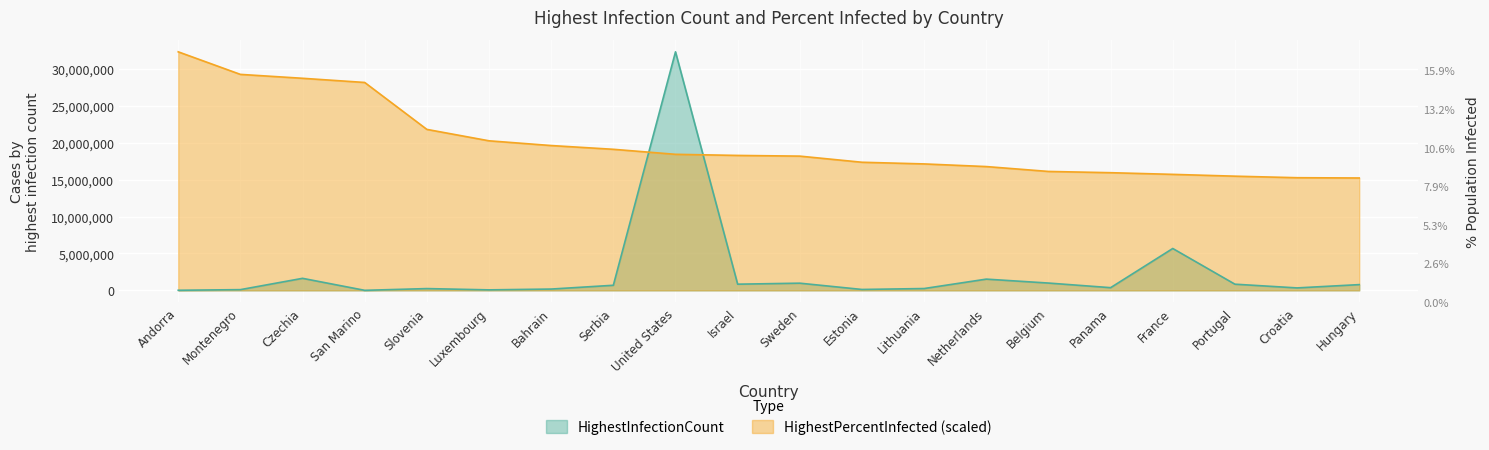

What is the maximum value shown in the chart?

32346971.0